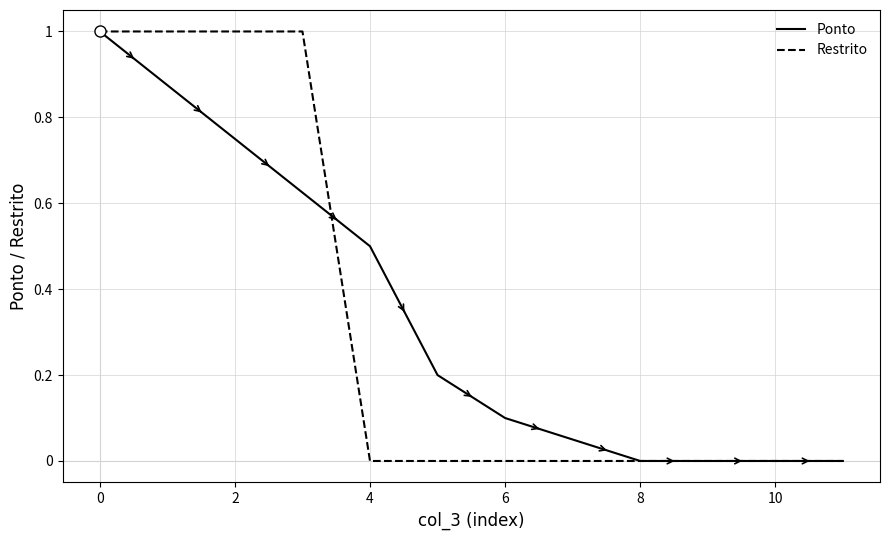

How many lines are shown in the chart?

2